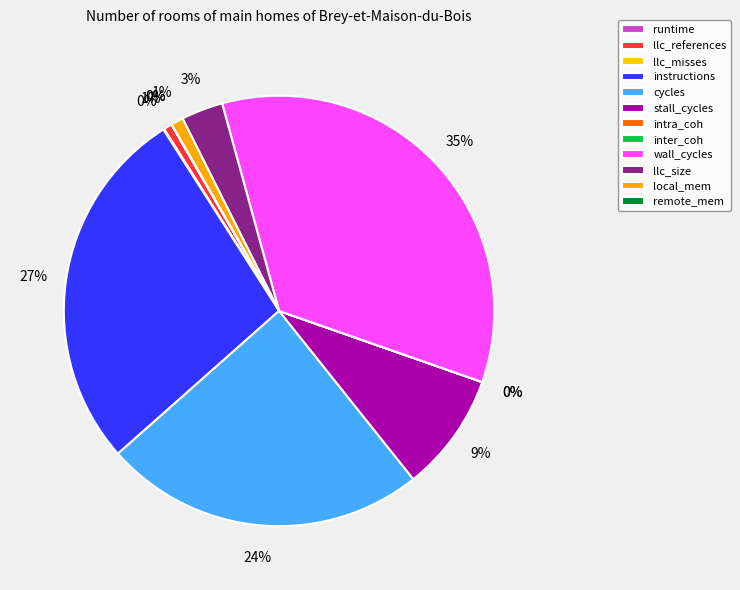

To the nearest percent, what portion does llc_size represent?

3%